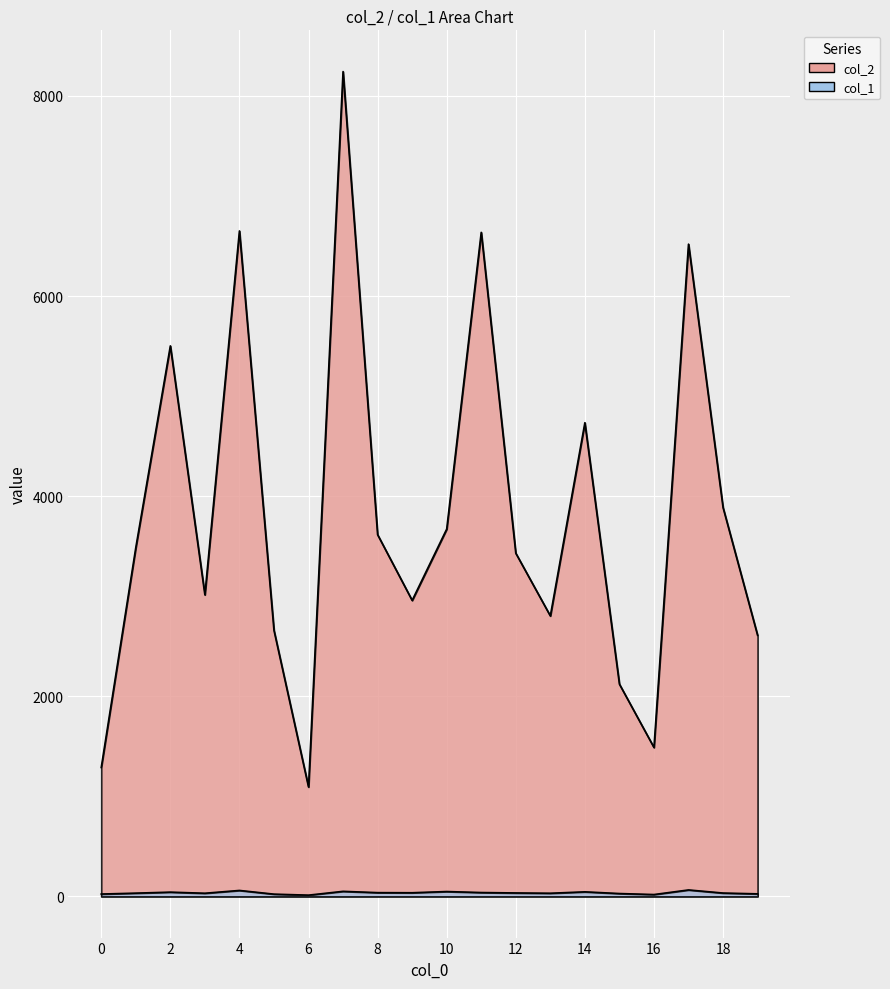

Where is the first local maximum for col_2?

2